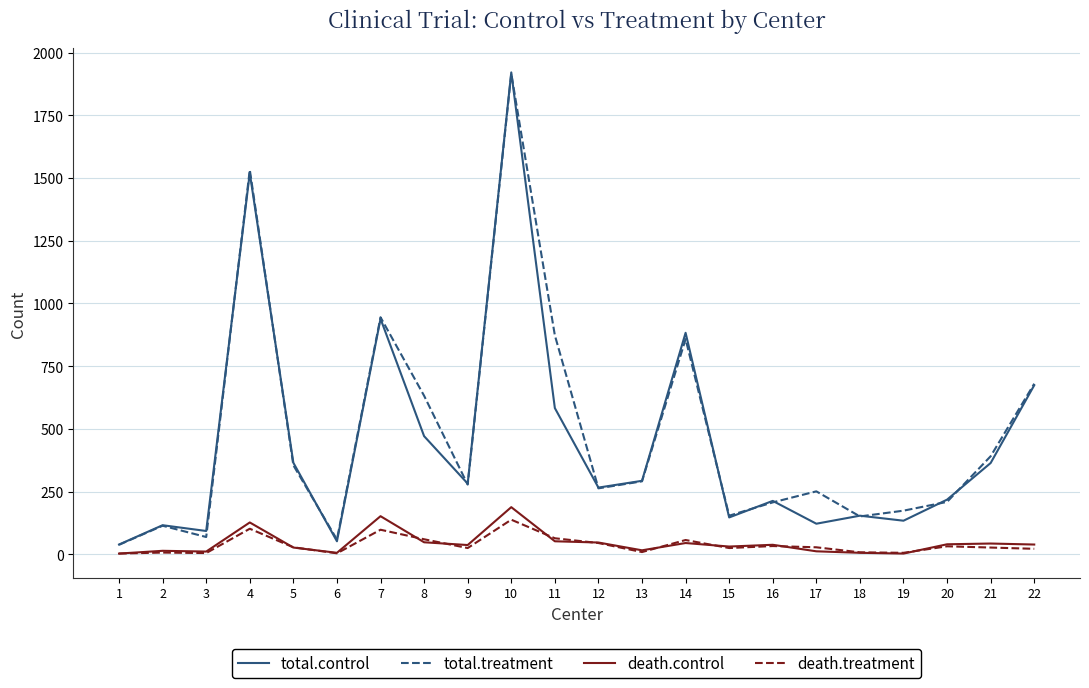

What is the greatest value displayed?

1921